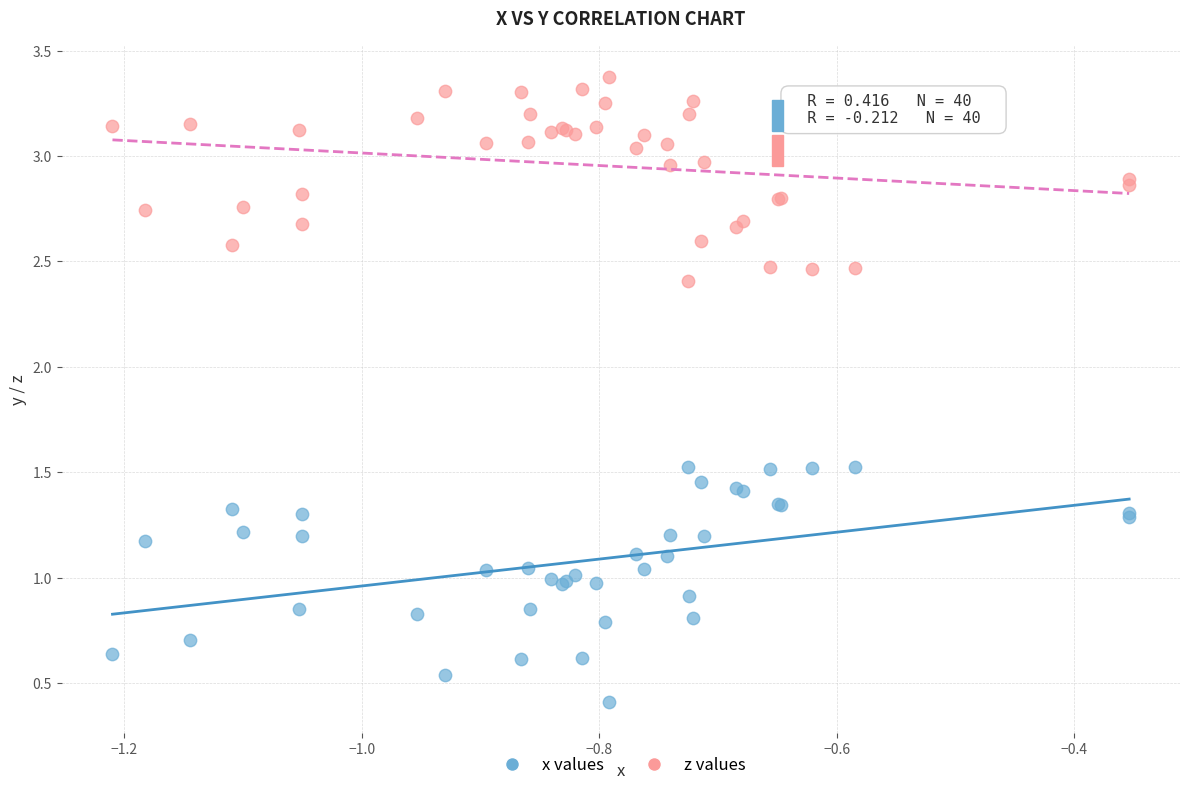

Which series has the largest Y range (max minus min)?

x values